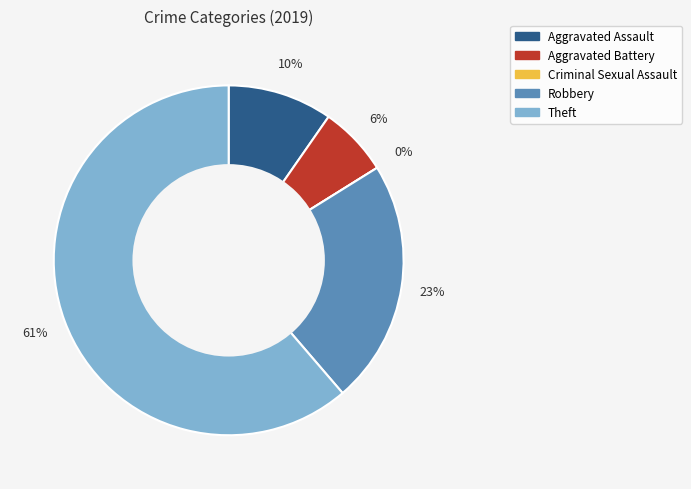

How much of the chart is everything except Theft?

38.7%